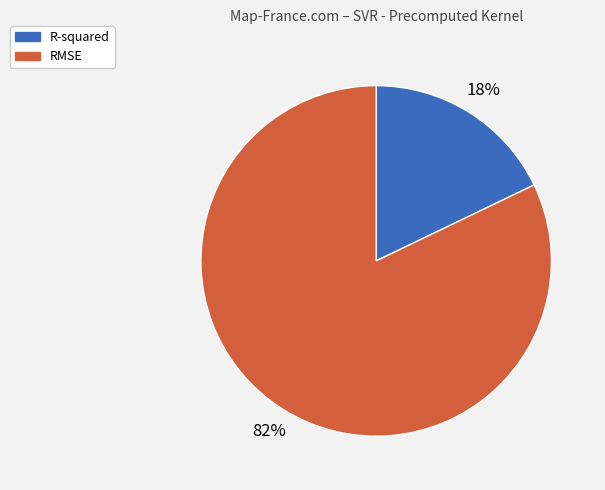

To the nearest percent, what is the combined percentage of R-squared and RMSE?

100%